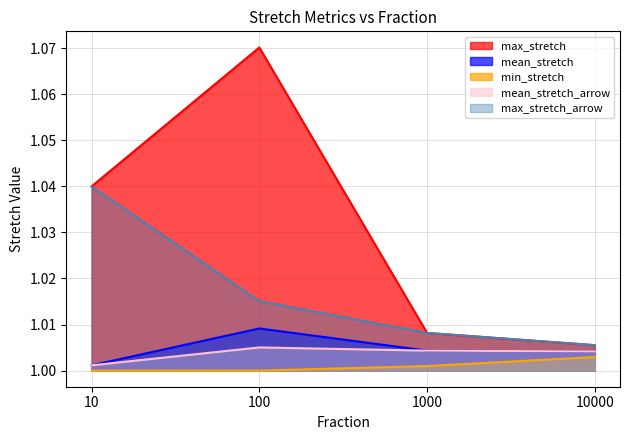

What is the approximate value of max_stretch_arrow at 1000?

1.0